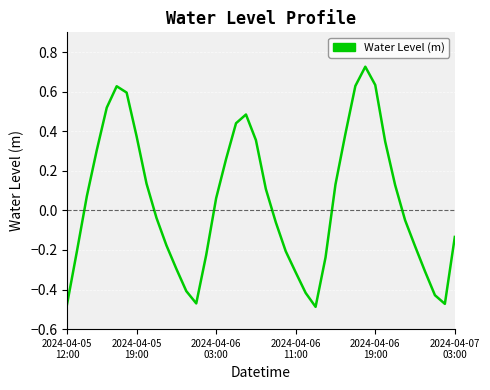

What is the difference between the maximum and minimum values?

1.2